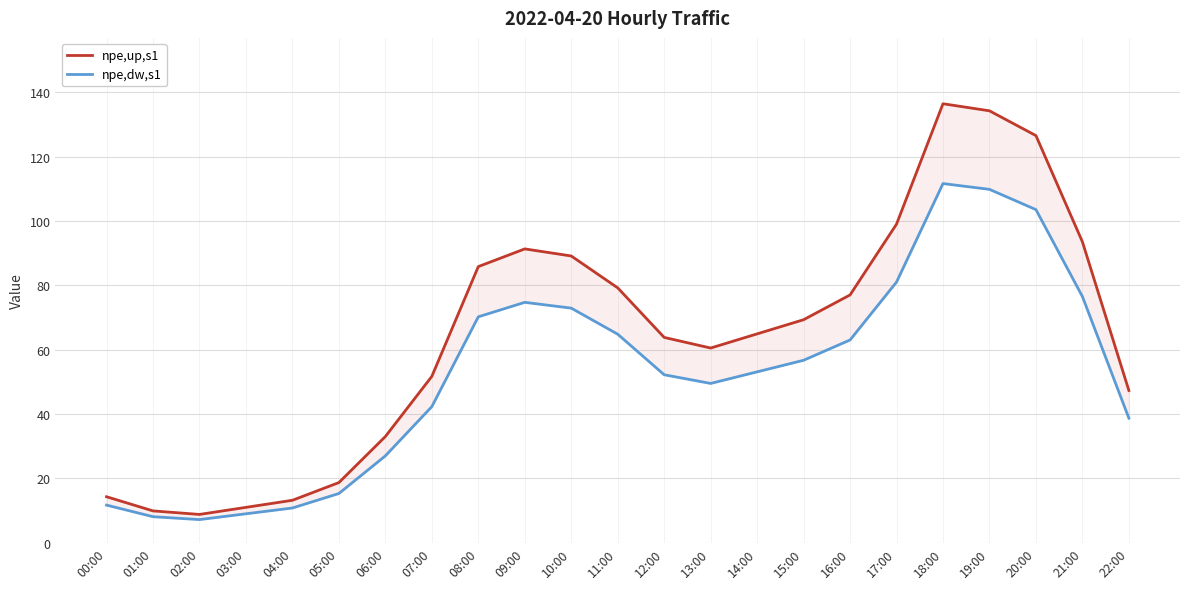

How many data points in npe,up,s1 are above 64?

12